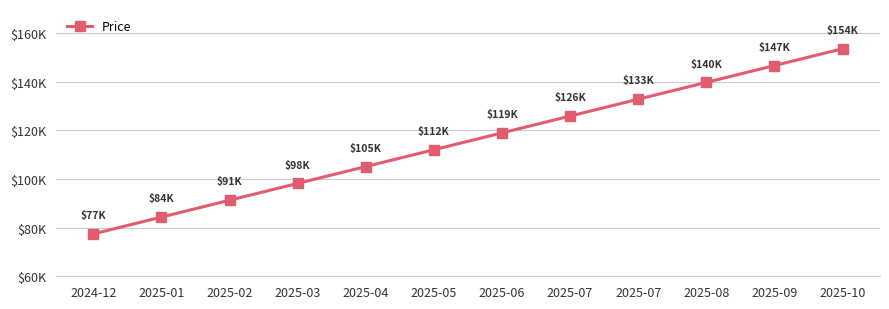

True or false: the data has more than 0 interior local peaks.

False